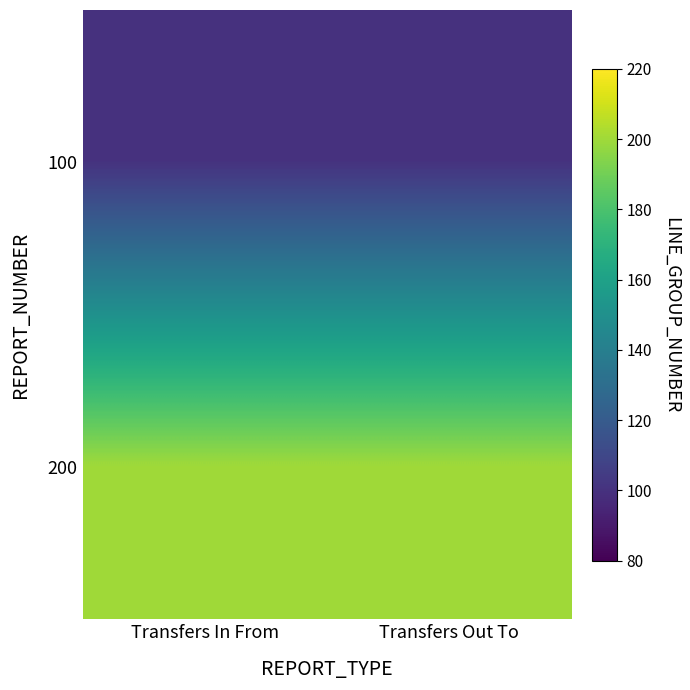

List the series in order of their overall mean, highest first.

200, 100